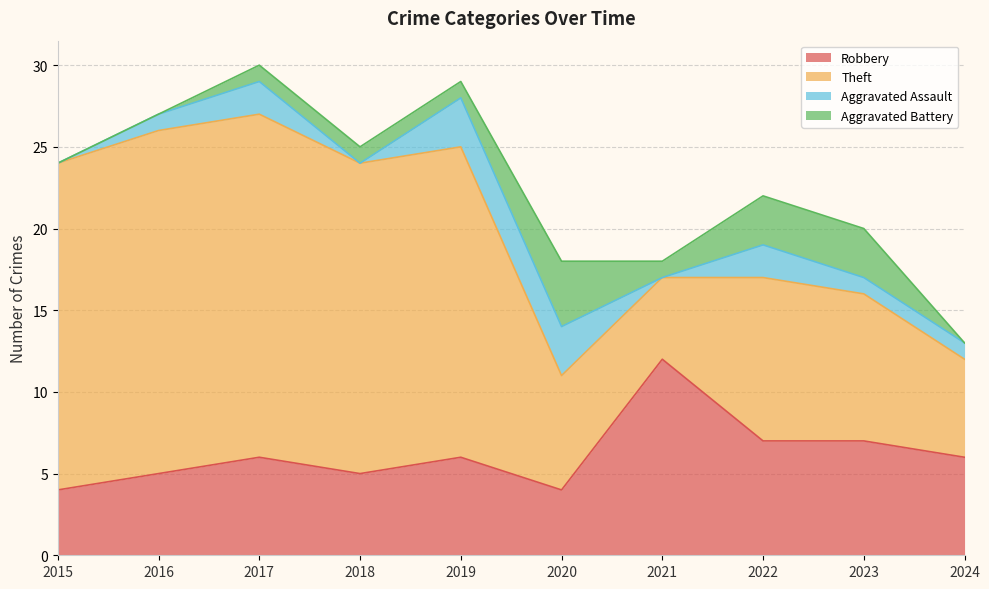

At which label does Robbery first exceed 6?

2021